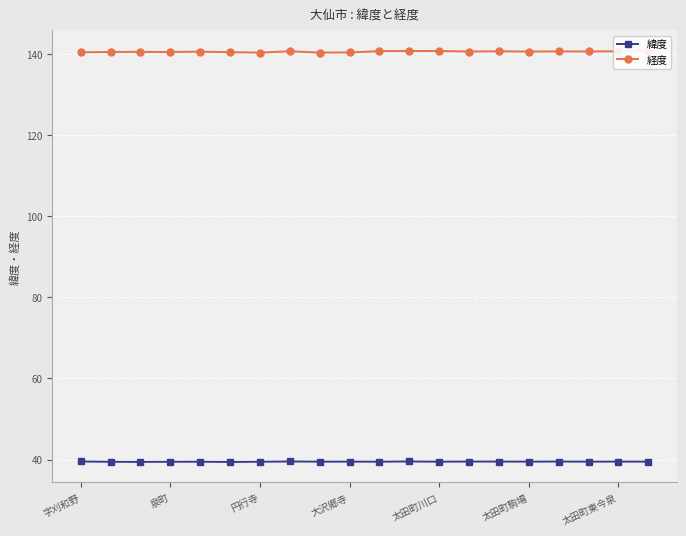

True or false: 緯度 and 経度 intersect in this chart.

False